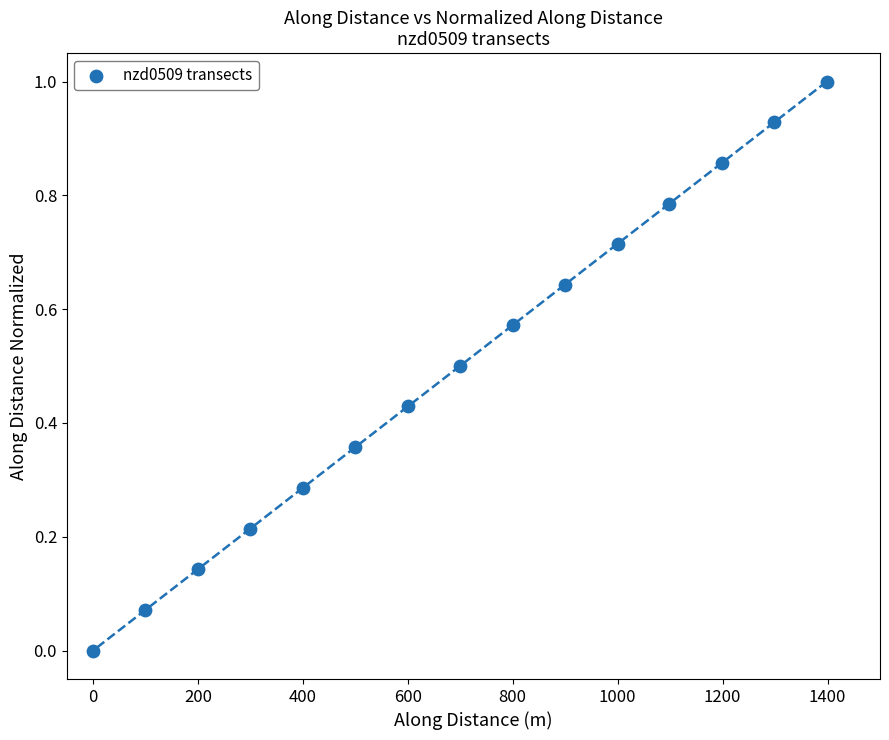

What is the range of X values (max minus min)?

1398.5